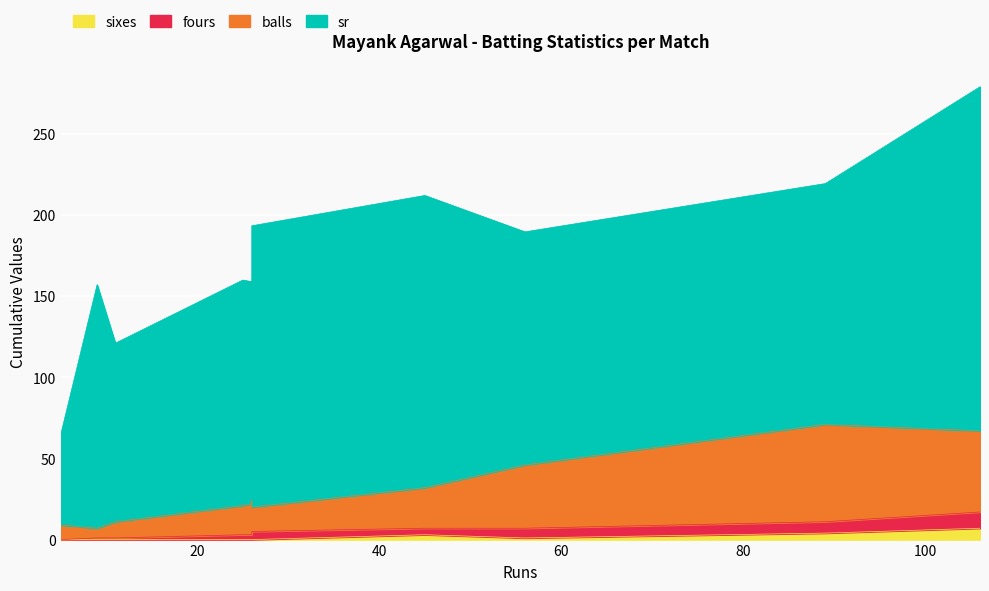

How many values in fours are above zero?

10